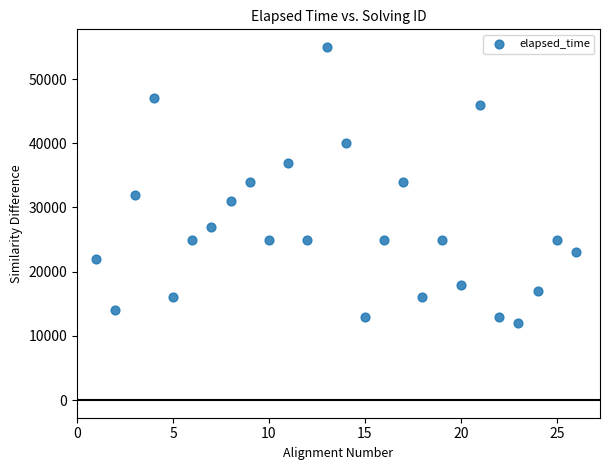

What is the range of X values (max minus min)?

25